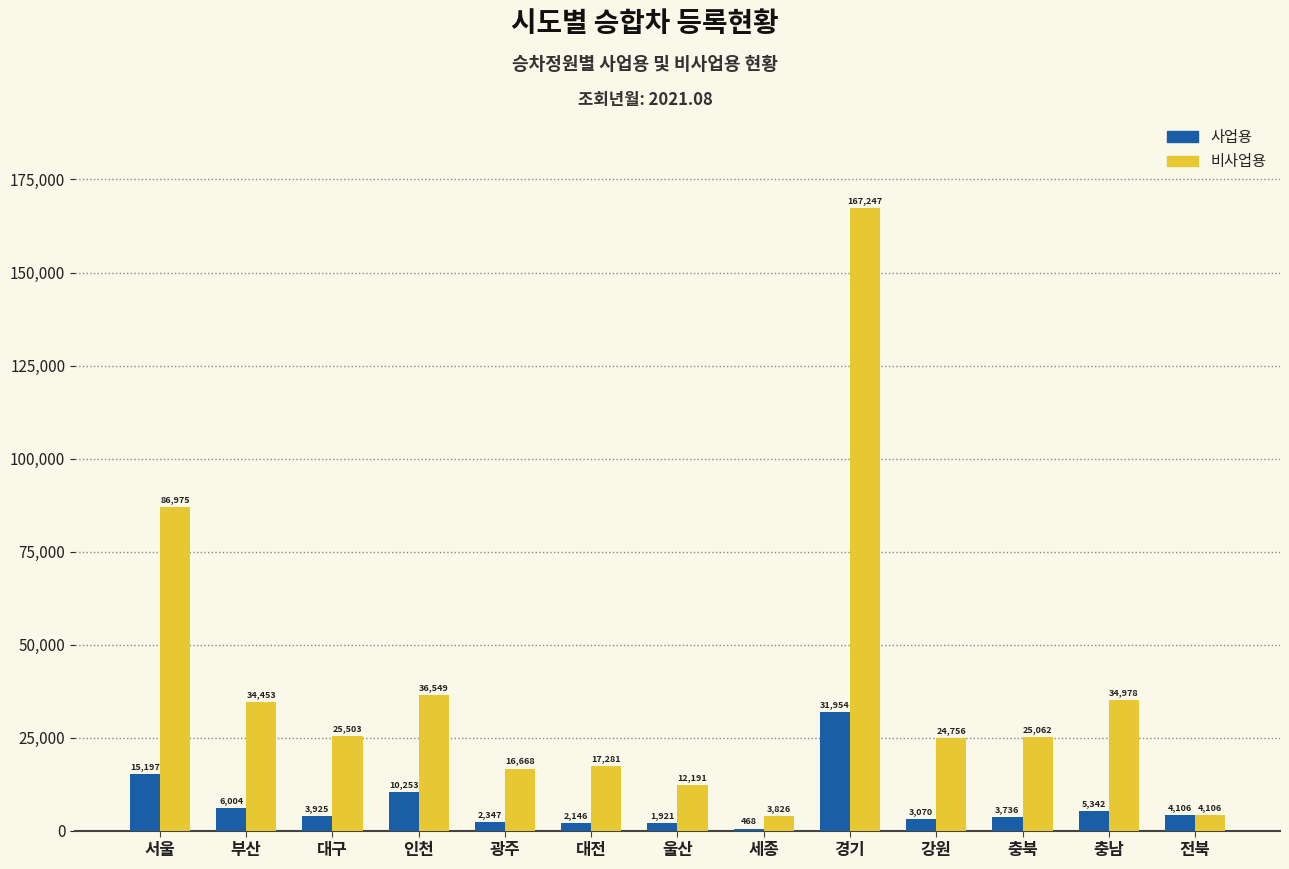

Are the bars grouped side by side (vs. stacked)?

Yes